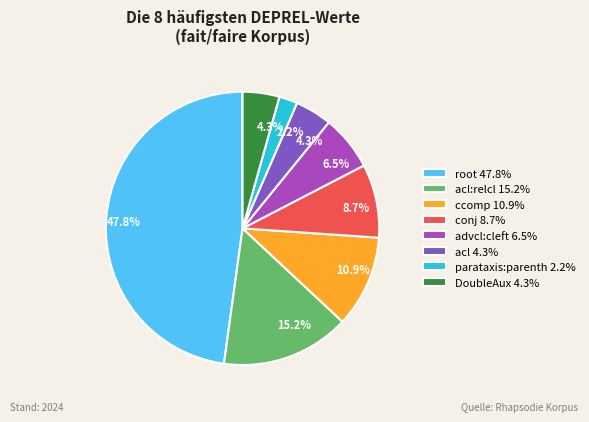

What is the total percentage of parataxis:parenth 2.2% and acl:relcl 15.2%?

17.4%